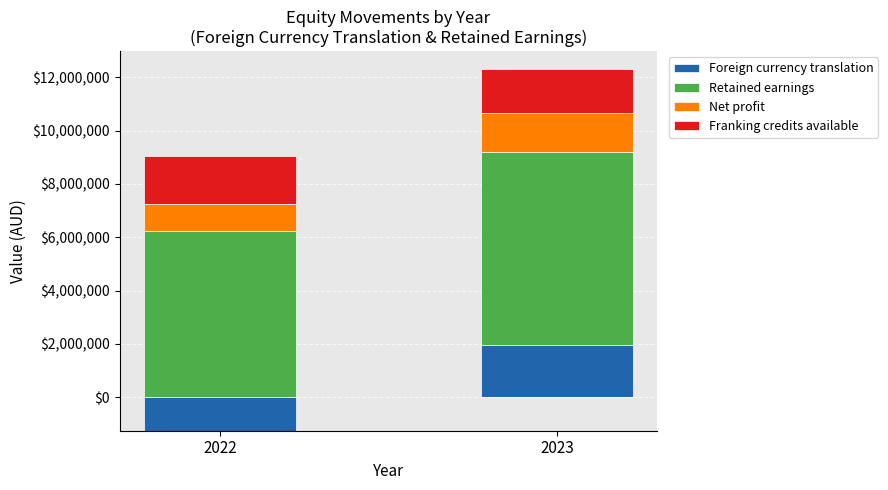

At how many categories does at least one series exceed 4106824?

2